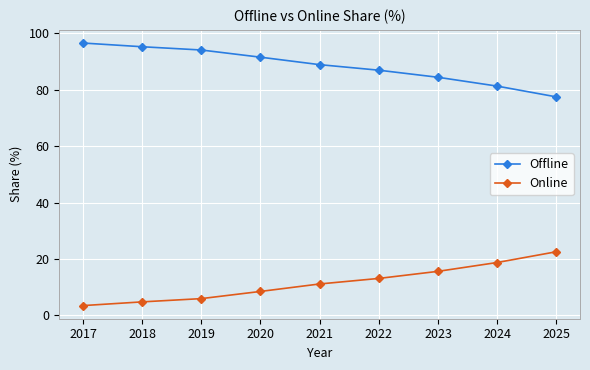

True or false: Offline and Online cross at least once.

False